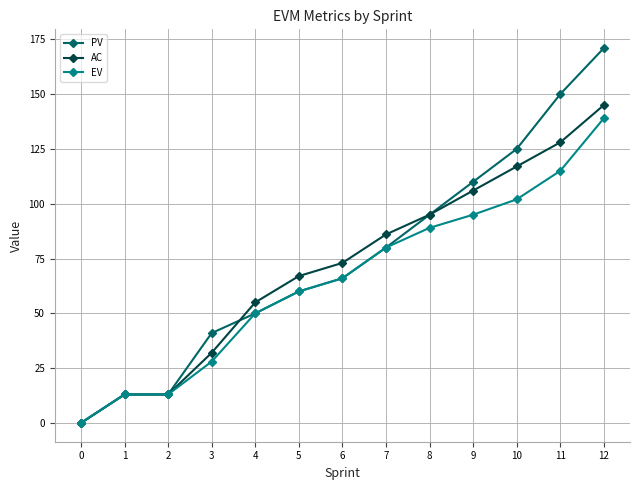

At which label is EV closest to 69?

6